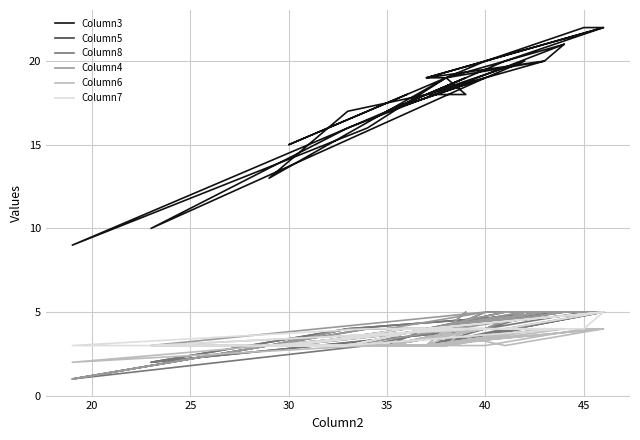

Is the value of Column8 at 9 greater than the value of Column6 at 37?

Yes